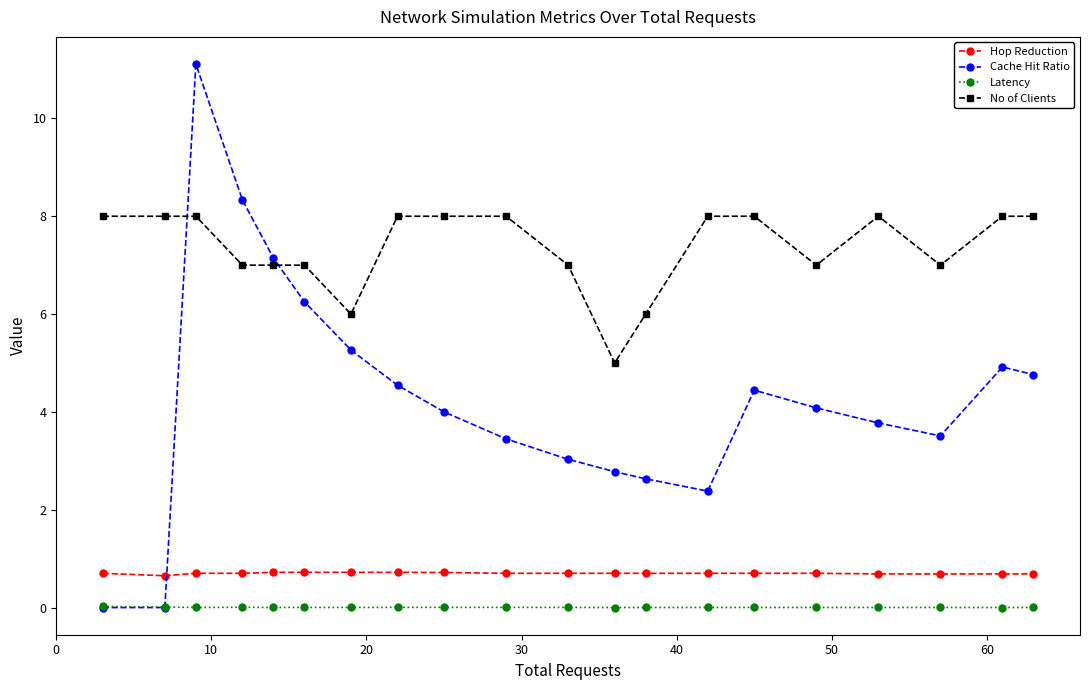

Which series has the largest range (max minus min)?

Cache Hit Ratio